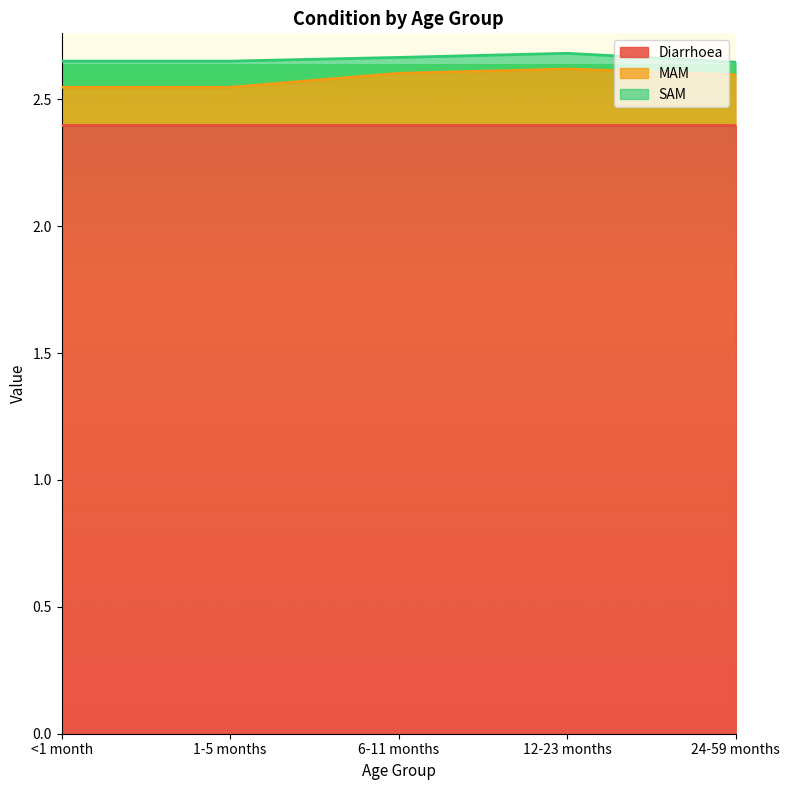

Reading left to right, extract all data points from this chart.

Diarrhoea: 2.4	2.4	2.4	2.4	2.4
MAM: 0.1	0.1	0.2	0.2	0.2
SAM: 0.1	0.1	0.1	0.1	0.0